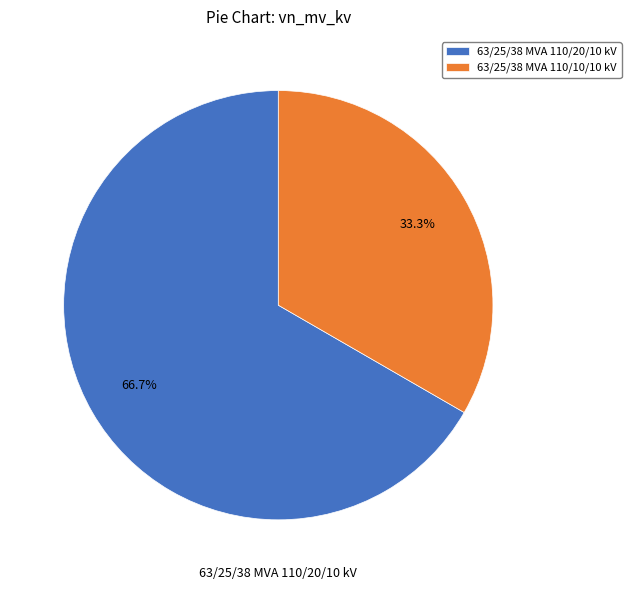

What percentage is NOT represented by 63/25/38 MVA 110/20/10 kV?

33.3%